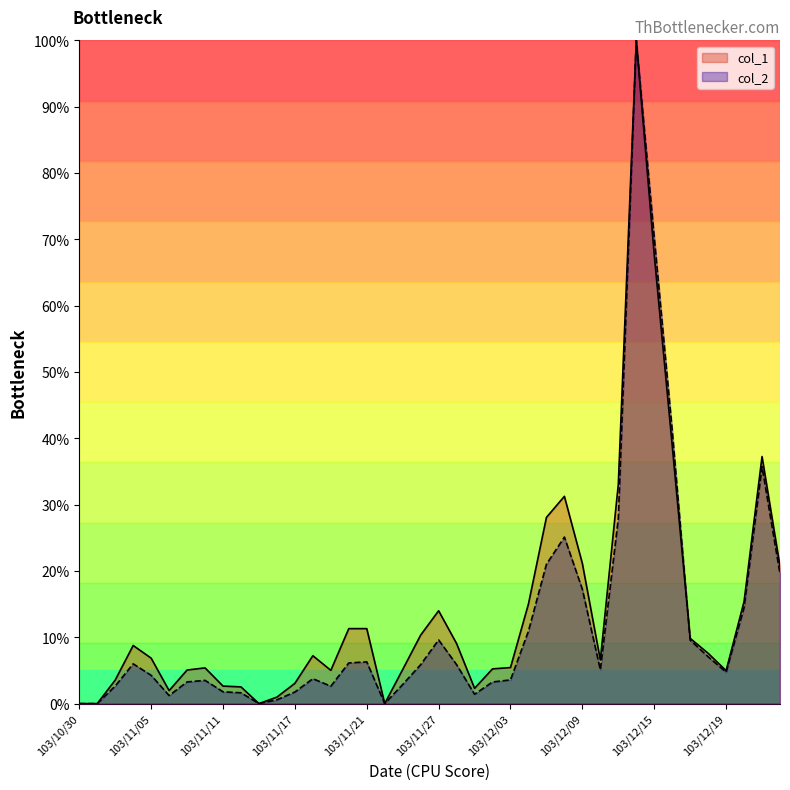

What is the total value across all series at 103/12/22?

29.9